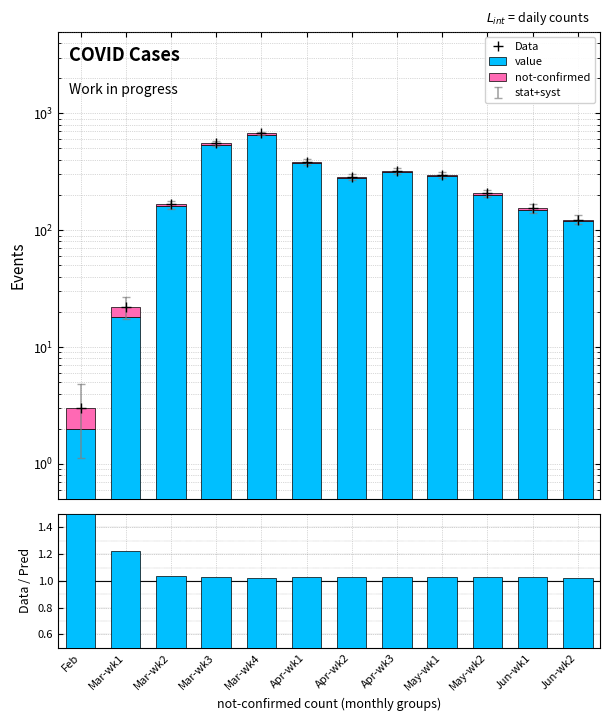

Where does the value series first go above 277?

Mar-wk3